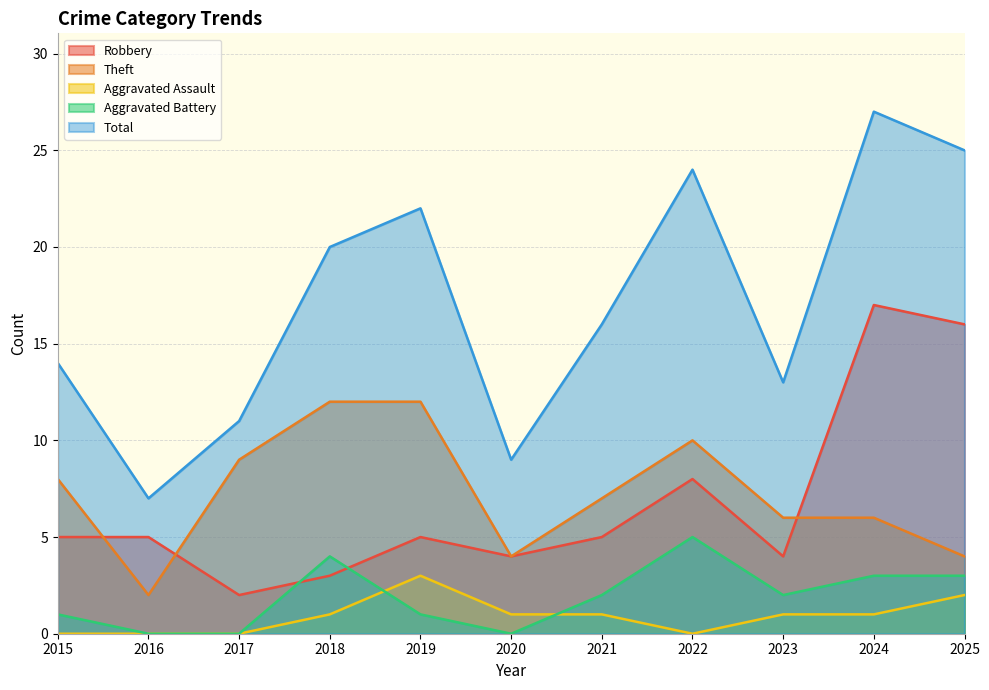

True or false: Total and Robbery cross at least once.

False